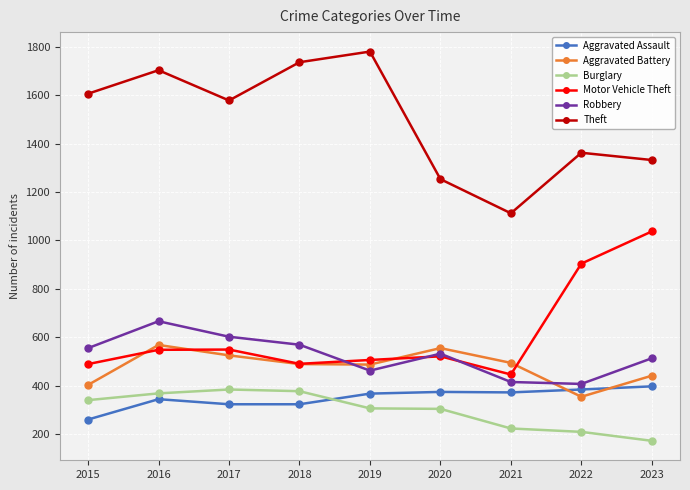

What is the total value across all series at 2018?

3984